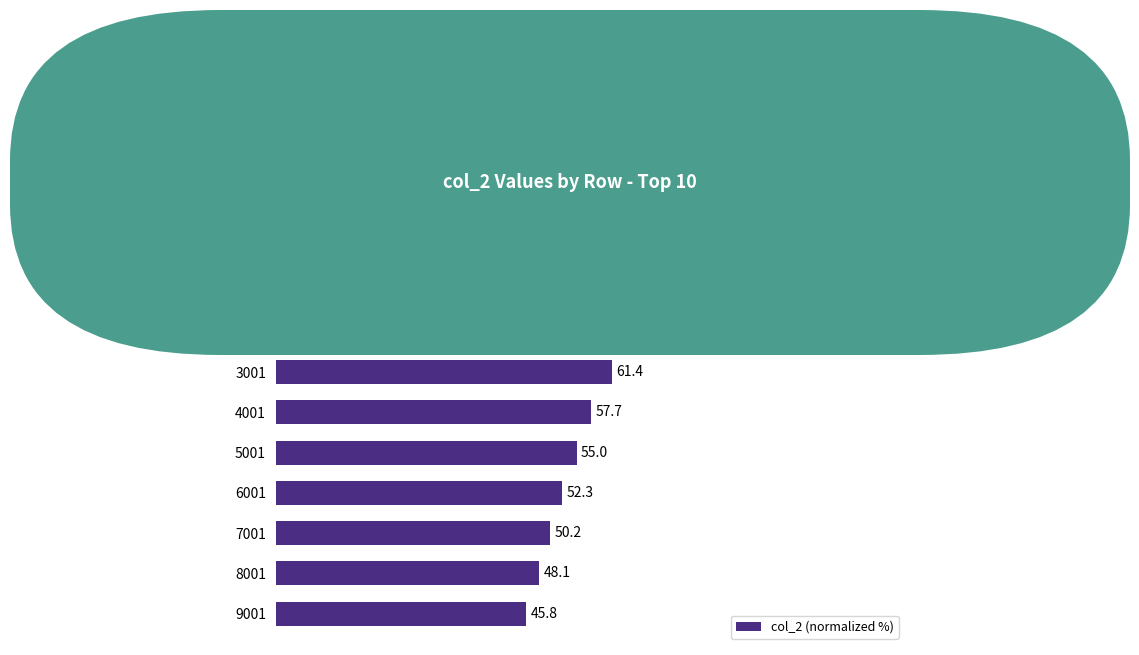

The chart shows a value of 69.3 at 1001. True or false?

True